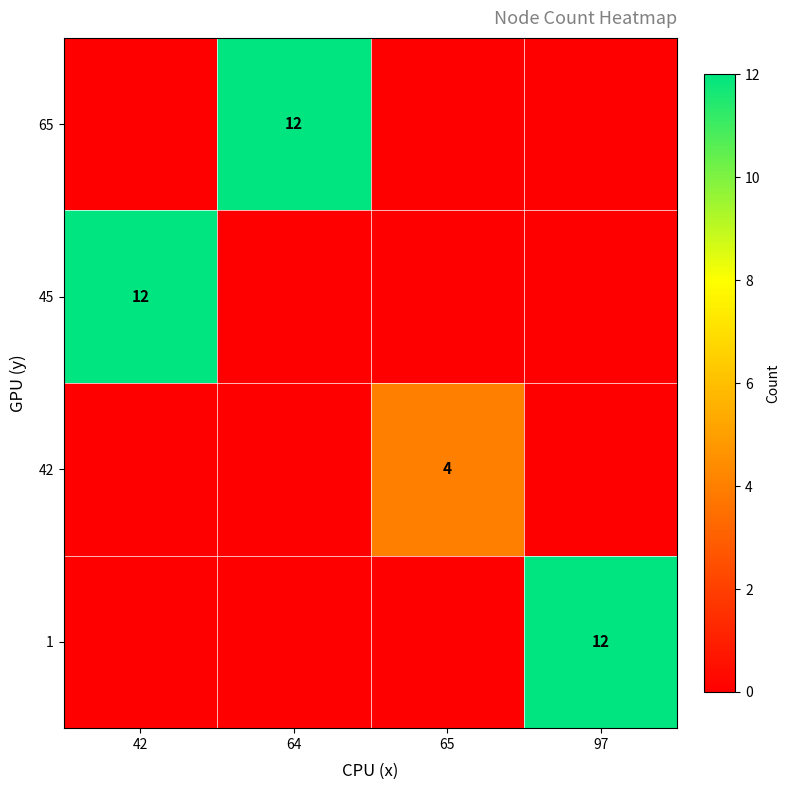

What is the maximum value for 1?

12